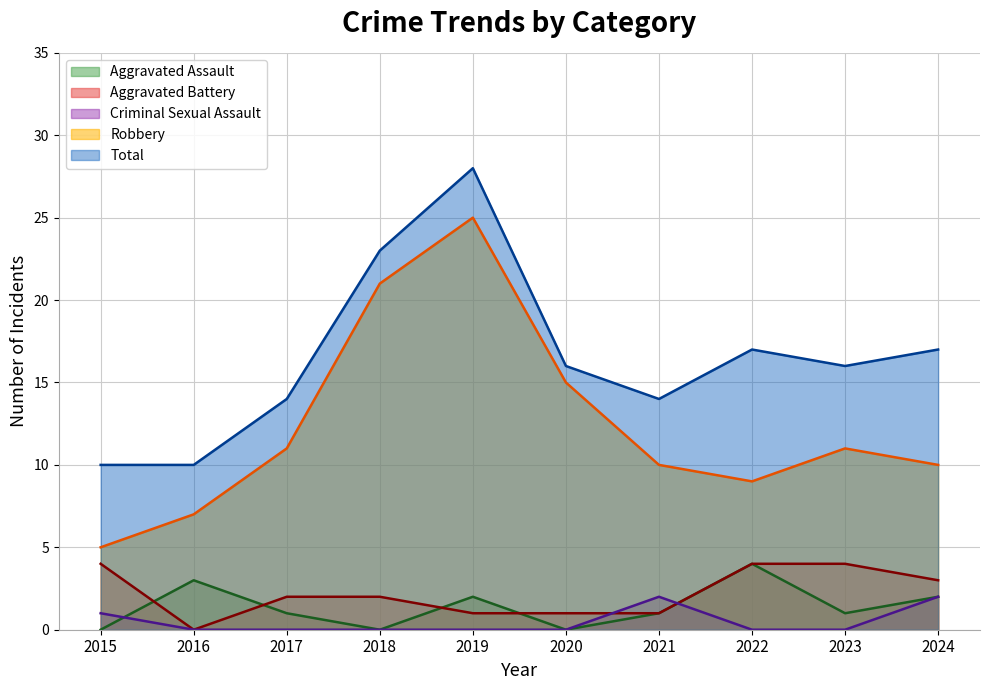

Is it true that Aggravated Assault equals 0 at 2023?

False